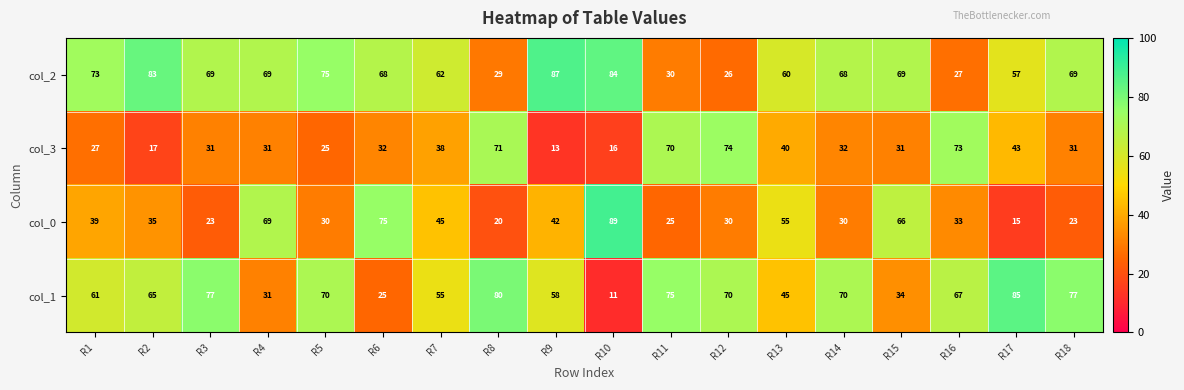

What is the difference between the second highest and second lowest values in the col_3 series?

57